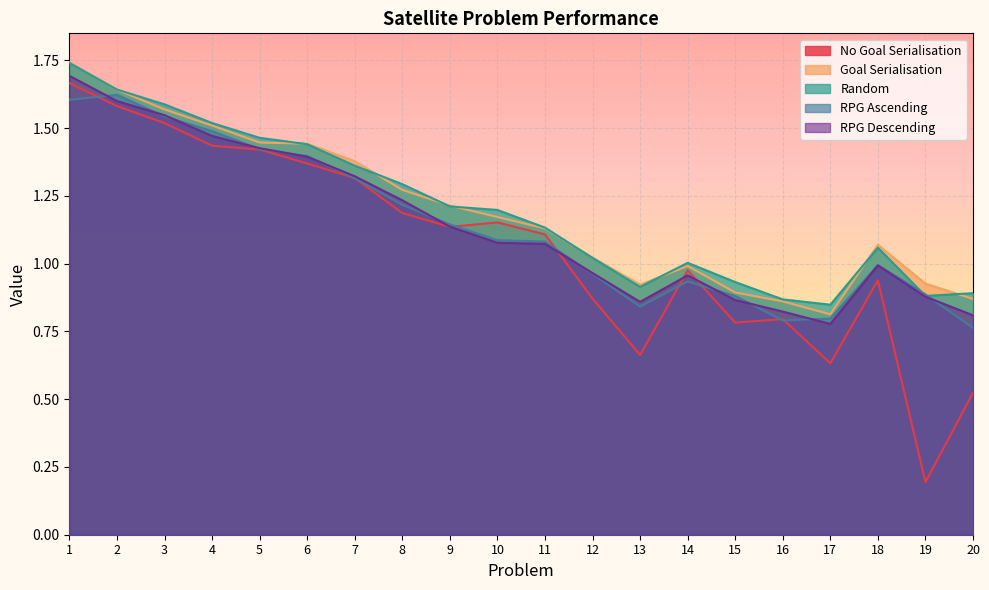

Which series has the largest total across all categories?

Random